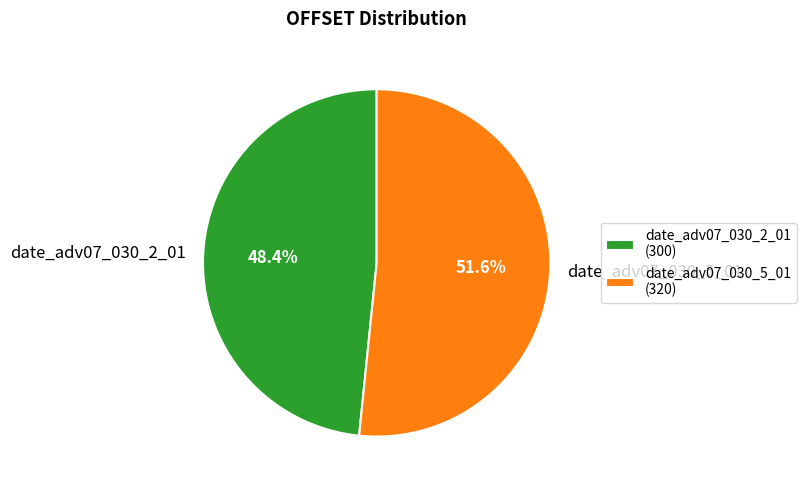

Count the number of slices in the pie.

2